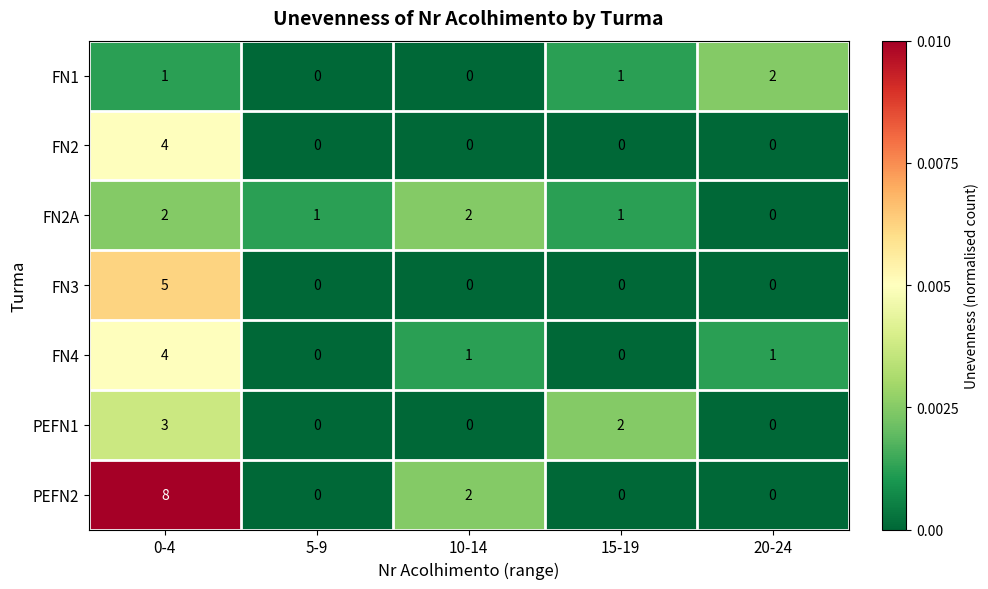

What is the sum of all FN2 values?

4